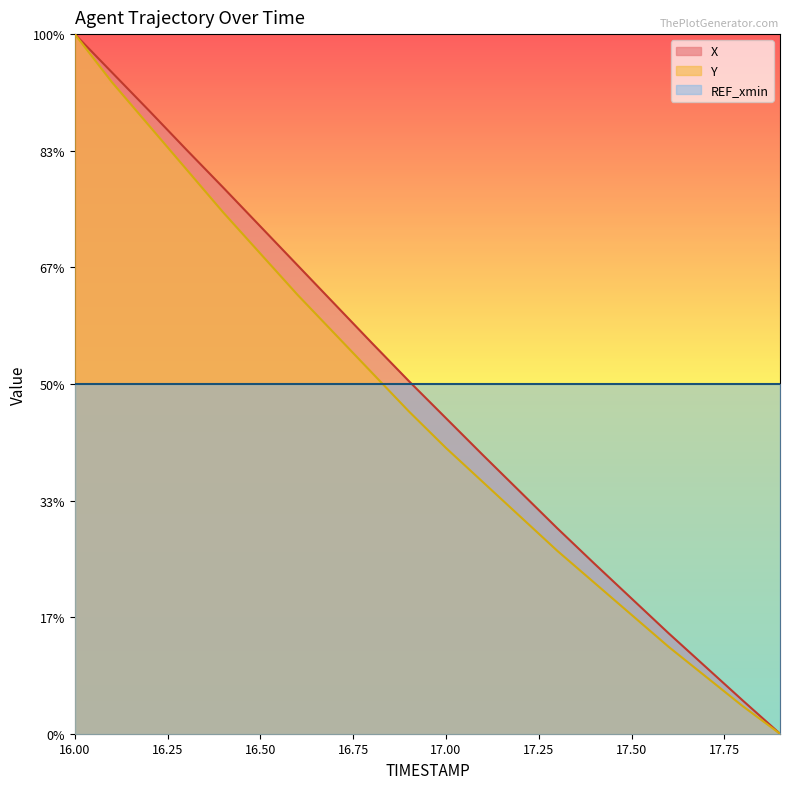

Which has a higher value, 16.9 or 17.4?

16.9